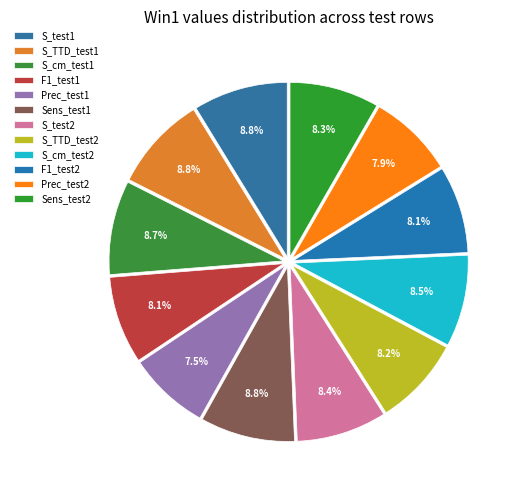

What portion of the pie excludes Sens_test2?

91.7%